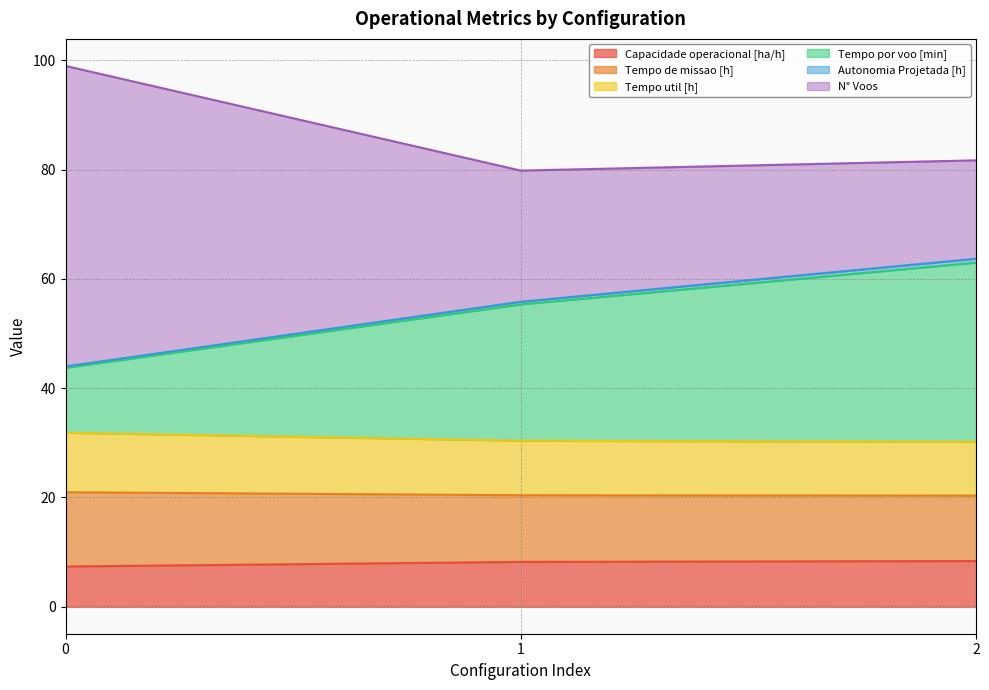

Does the chart display data point markers on the line(s)?

No